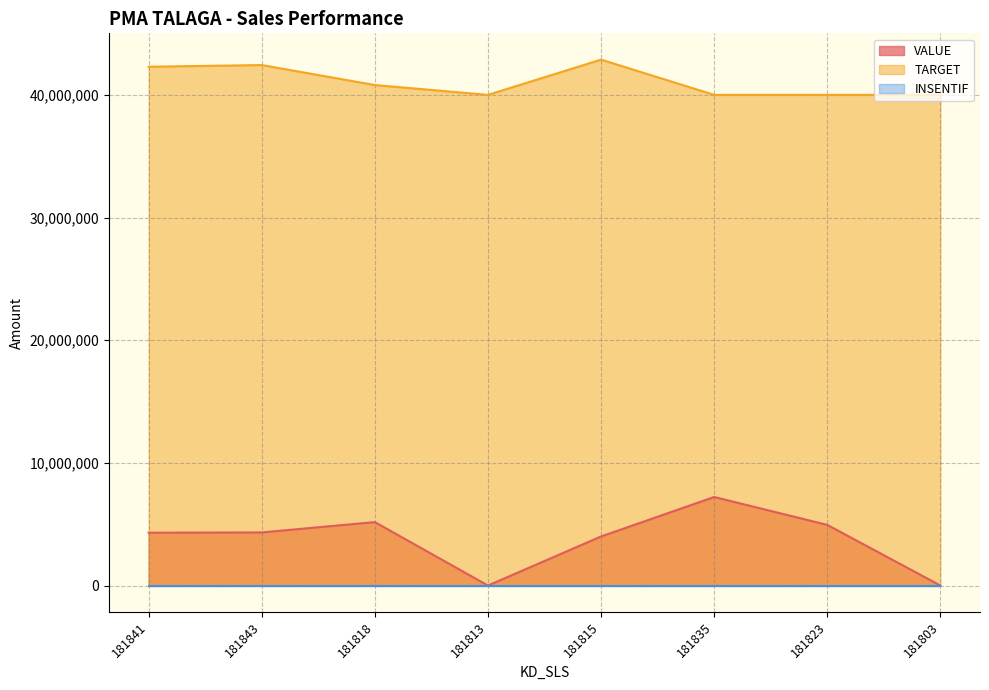

How many data points in VALUE are above 4330147?

3